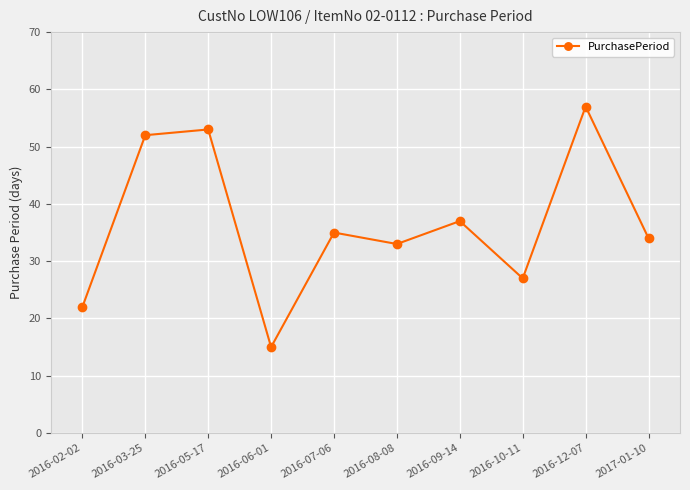

Reading left to right, extract all data points from this chart.

2016-02-02=22	2016-03-25=52	2016-05-17=53	2016-06-01=15	2016-07-06=35	2016-08-08=33	2016-09-14=37	2016-10-11=27	2016-12-07=57	2017-01-10=34